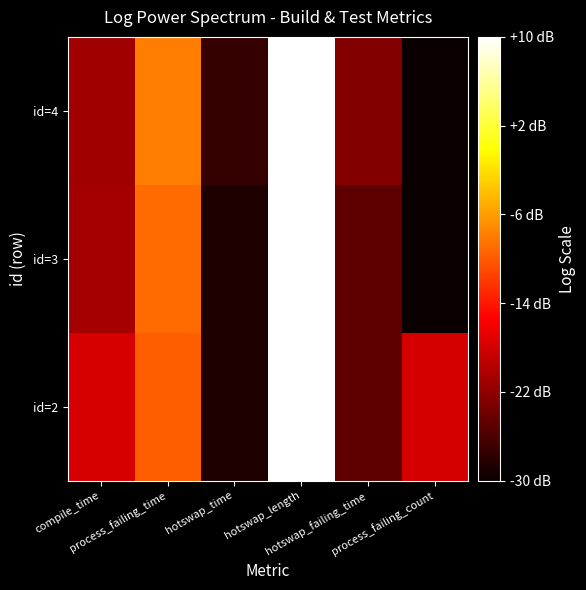

At which category is the sum across all series the highest?

hotswap_length